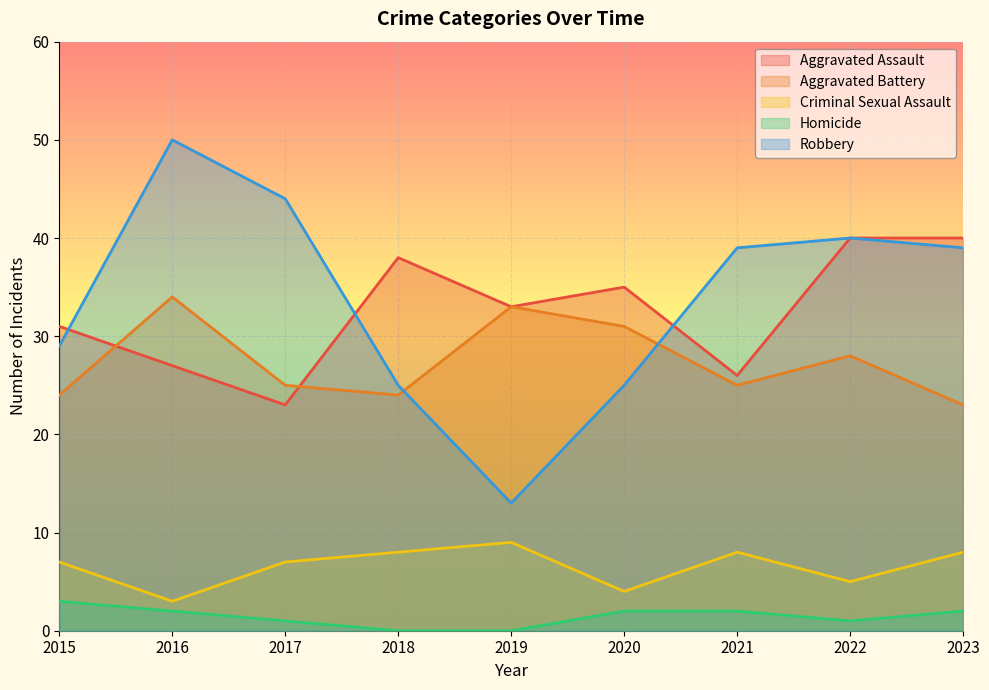

How many data points in Aggravated Assault are less than 33?

4